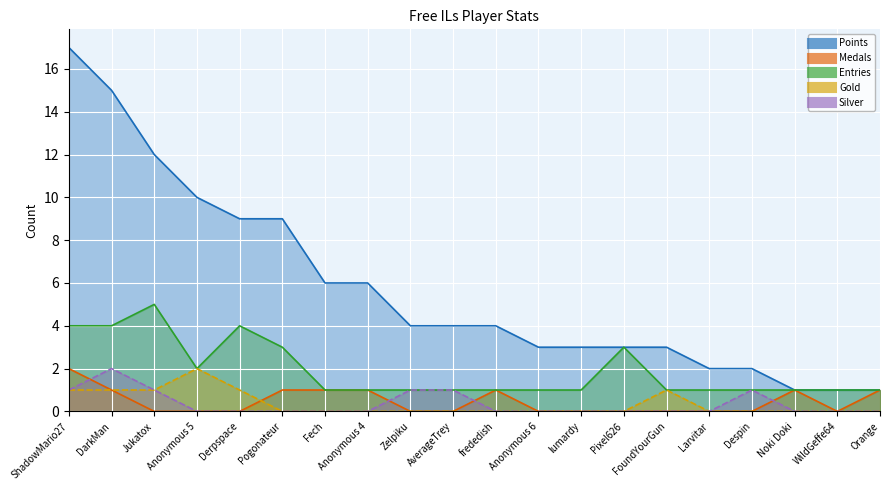

Read the Gold value at FoundYourGun.

1